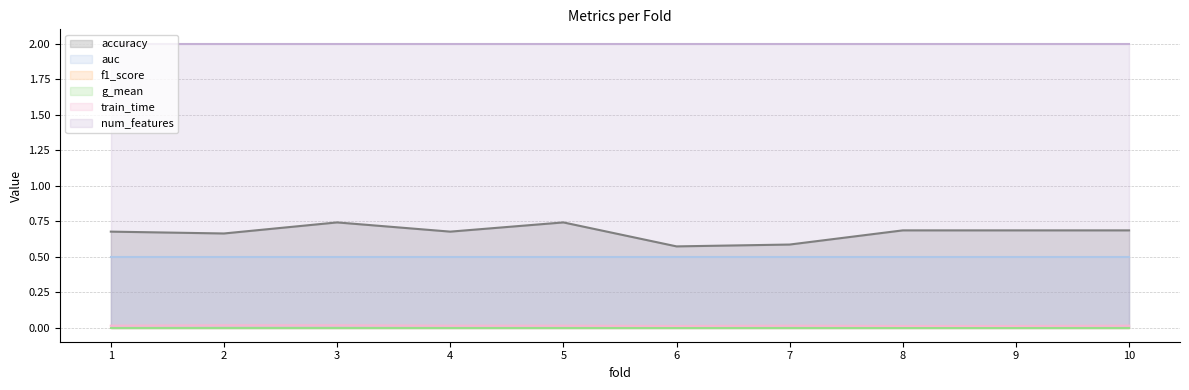

What is the greatest value displayed?

2.0